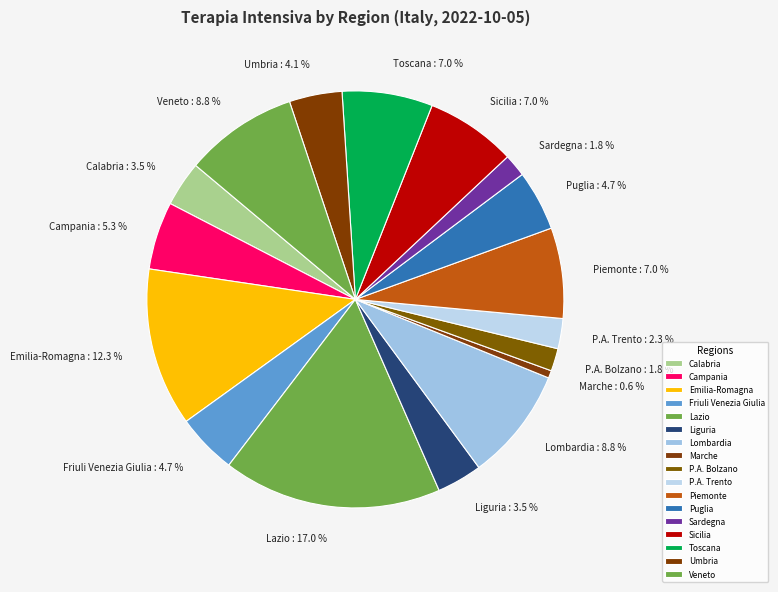

Do Lazio and Toscana together represent more than half of the pie?

No